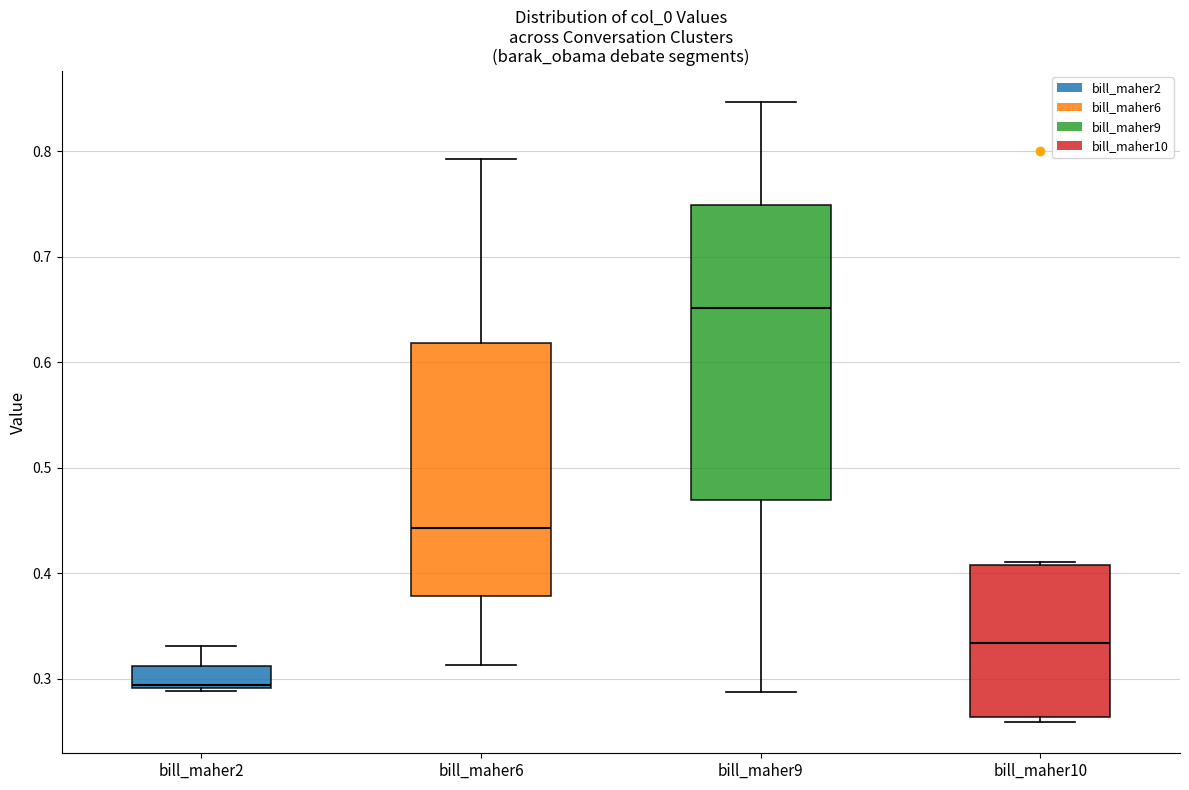

Reading left to right, transcribe this box plot: for each box, give where its median line is, the range the box spans, and where its two whiskers end, as read against the y-axis. The values are not printed on the chart, so give them approximately, as read against the axis.

bill_maher2: median 0.29, box 0.29 to 0.31, whiskers 0.29 to 0.33
bill_maher6: median 0.44, box 0.38 to 0.62, whiskers 0.31 to 0.79
bill_maher9: median 0.65, box 0.47 to 0.75, whiskers 0.29 to 0.85
bill_maher10: median 0.33, box 0.26 to 0.41, whiskers 0.26 (just below the box's lower edge) to 0.41